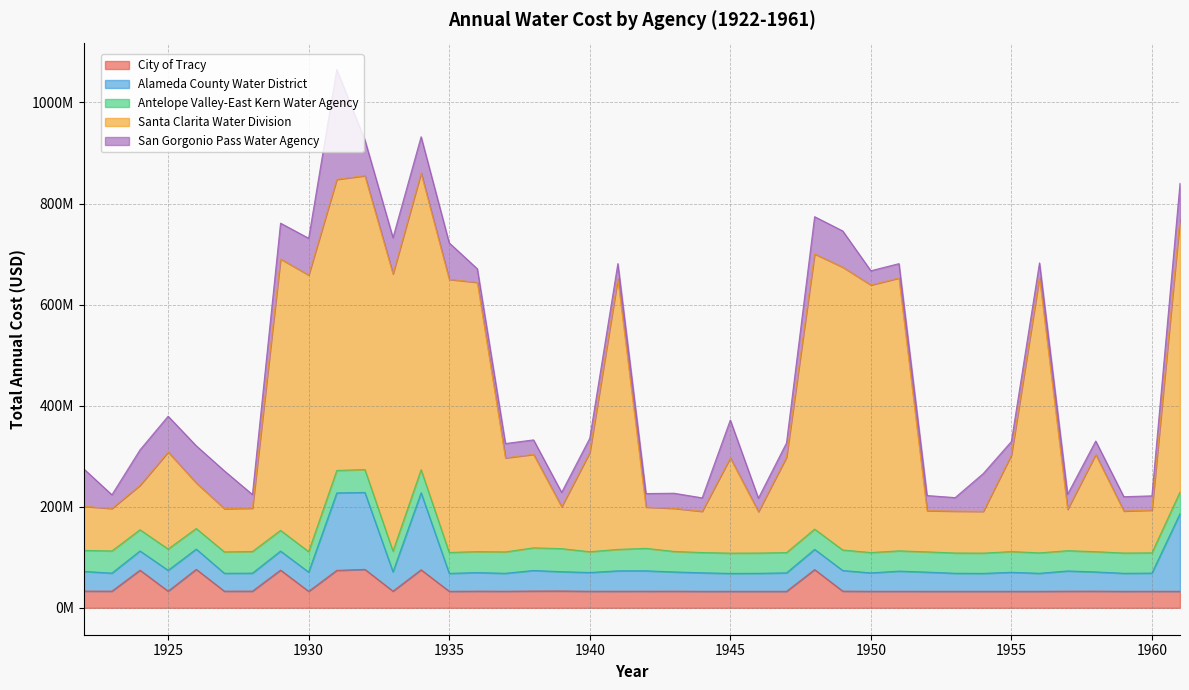

At how many categories does at least one series exceed 438738598?

15